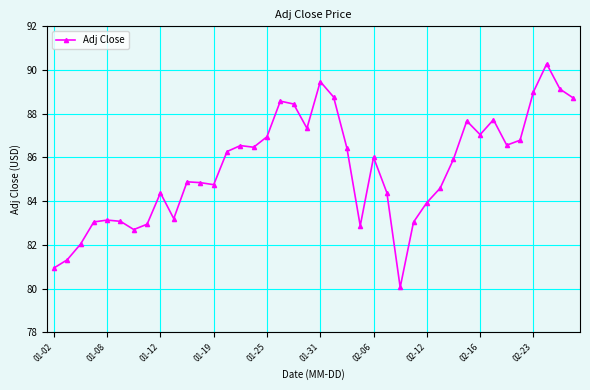

How many points are lower than both their immediate neighbors (excluding endpoints)?

9